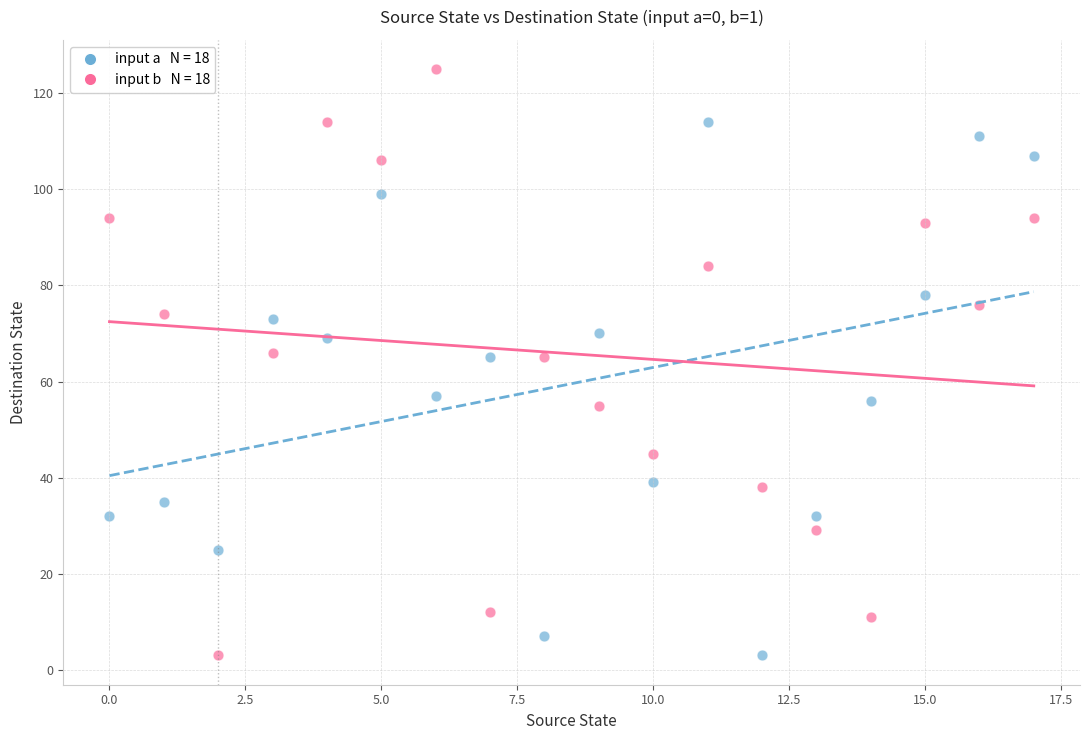

Across all data points, what is the range of Y values (max minus min)?

122